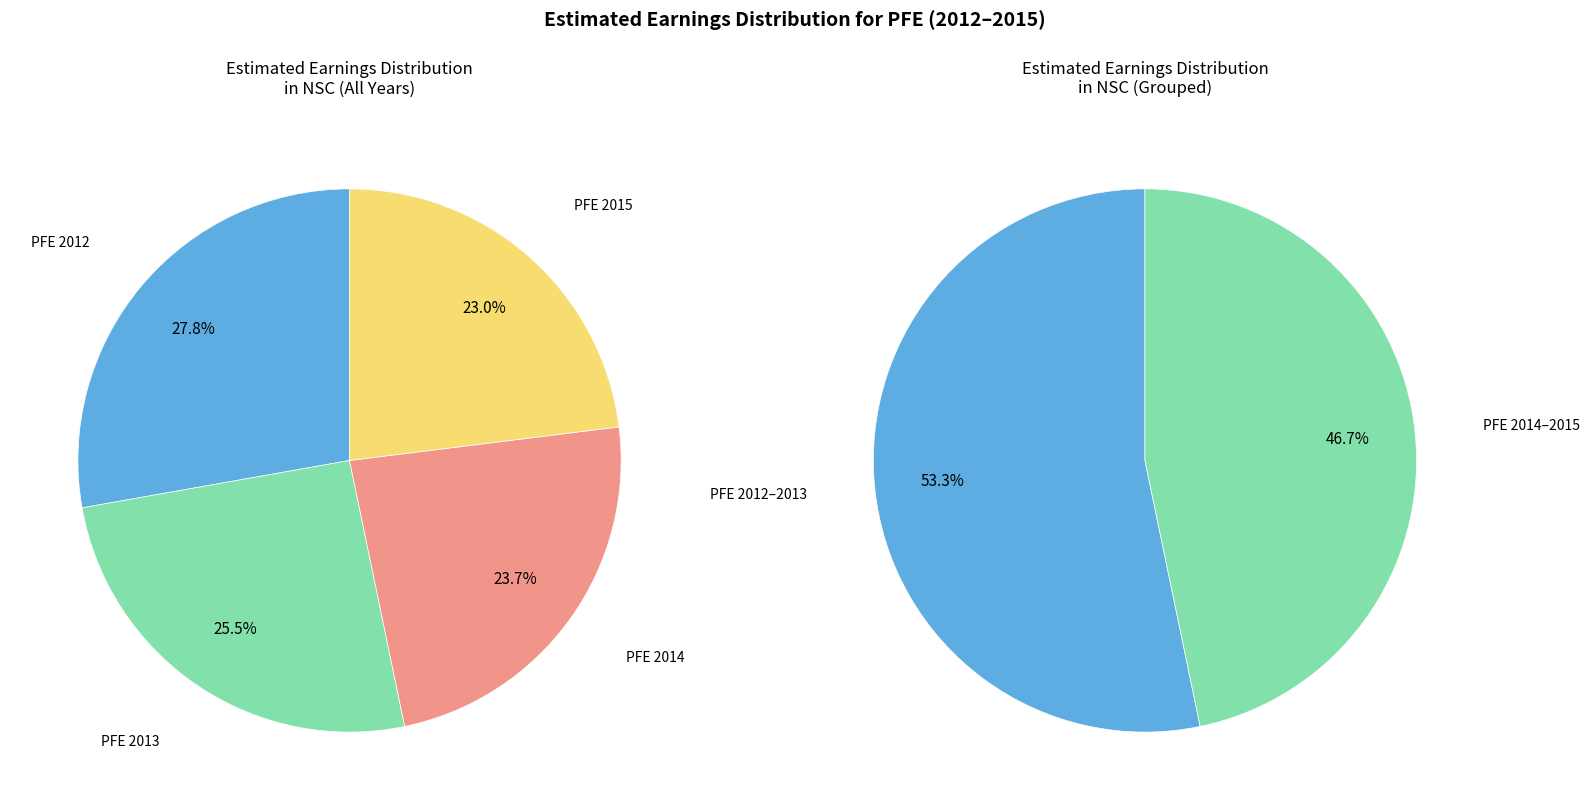

To the nearest percent, what portion does PFE 2012 represent?

28%